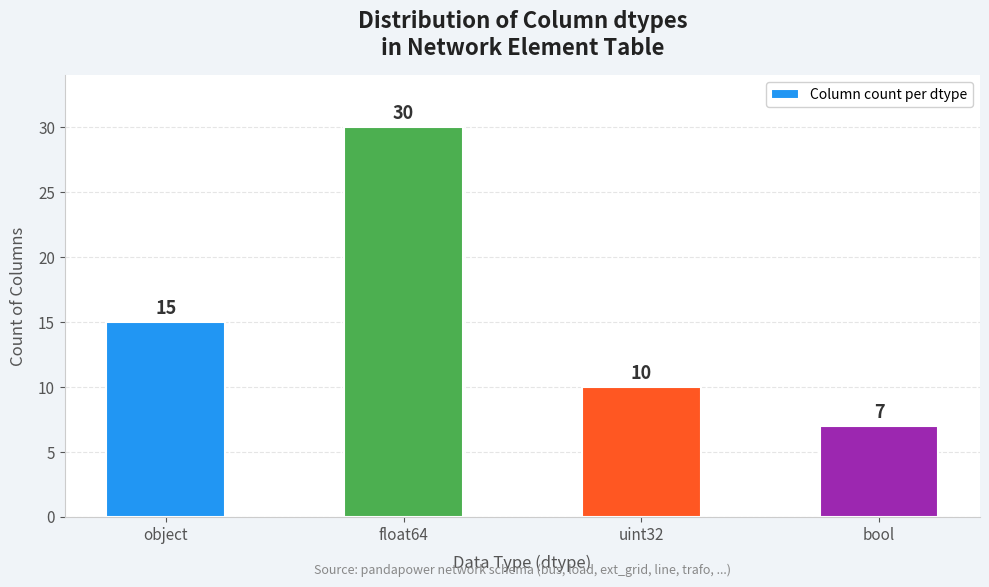

True or false: the data shows 9 at object.

False